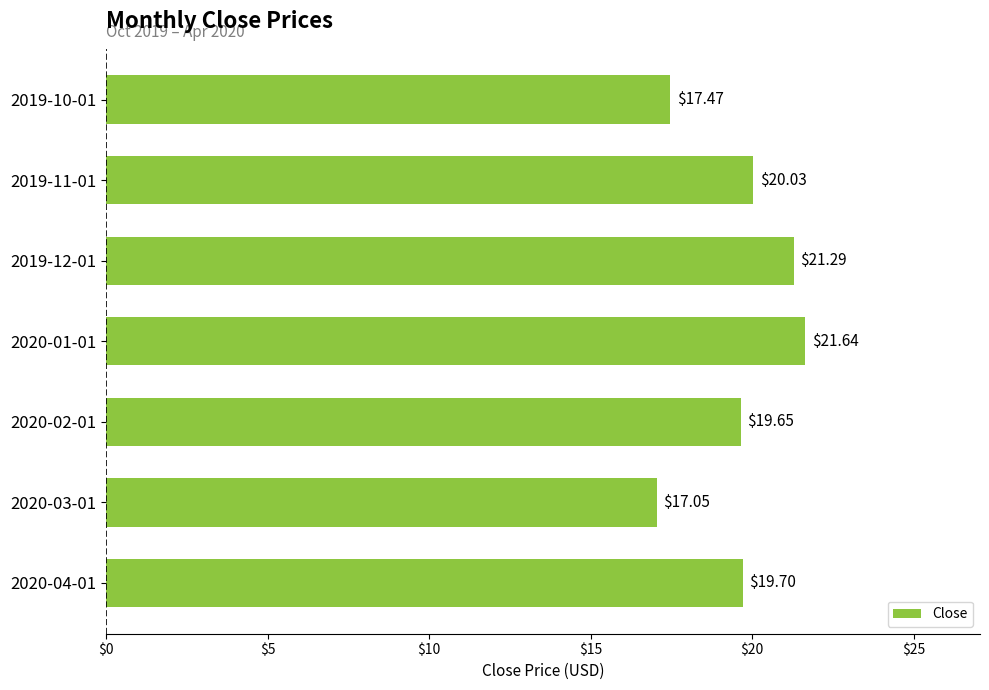

Does the chart contain stacked bars?

No